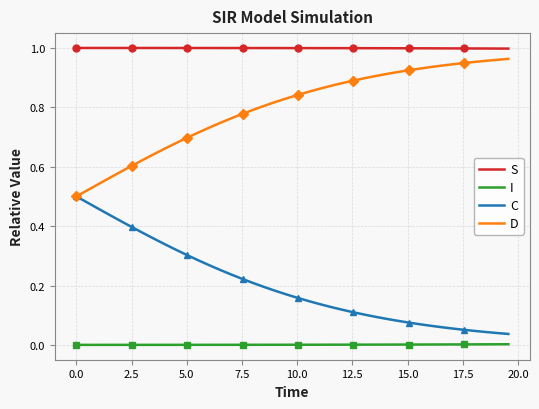

True or false: S and D cross at least once.

False